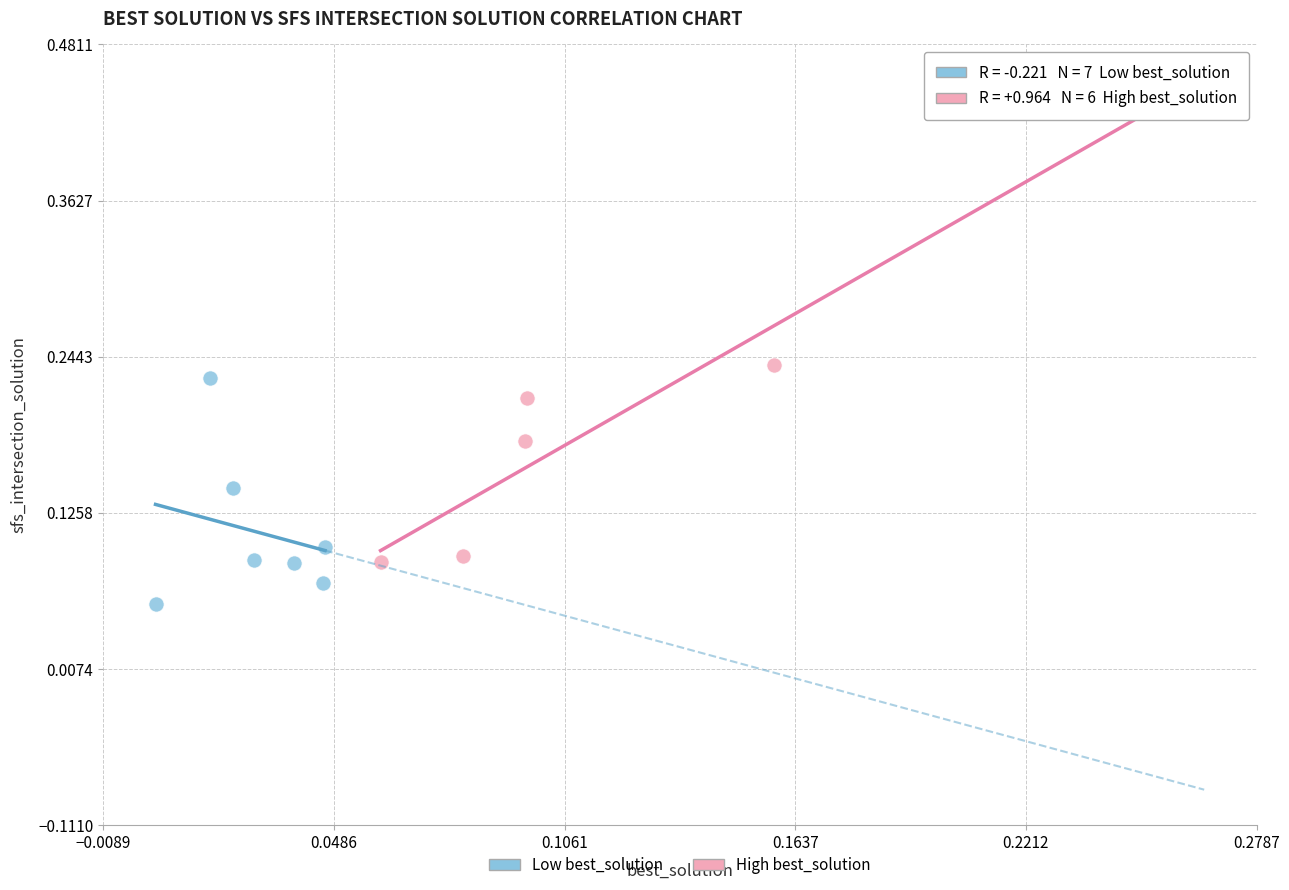

Which series contains the lowest Y value?

Low best_solution